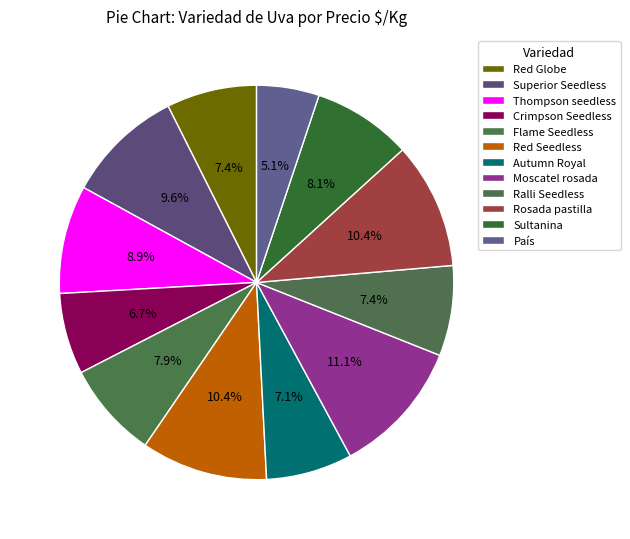

How many segments does this pie chart have?

12